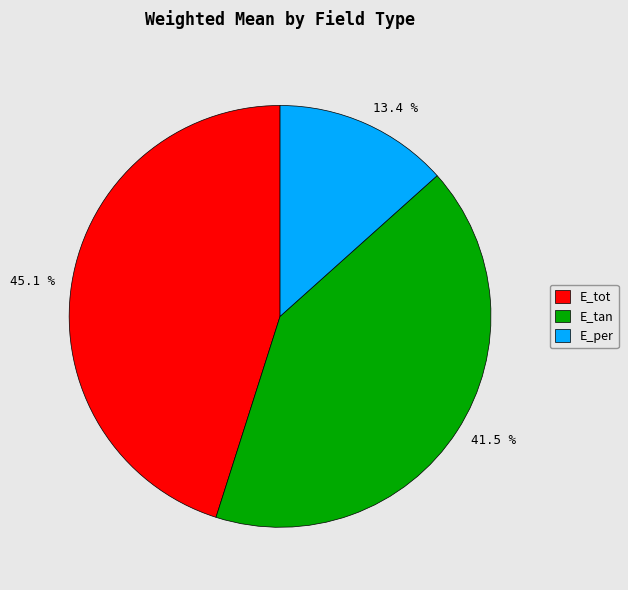

How many slices are in this pie chart?

3